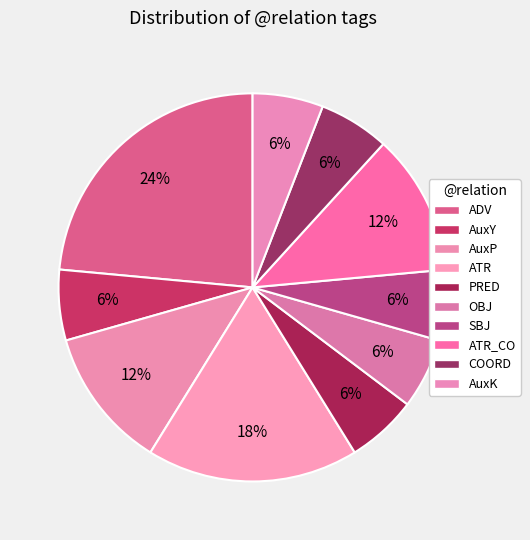

Count the number of slices in the pie.

10